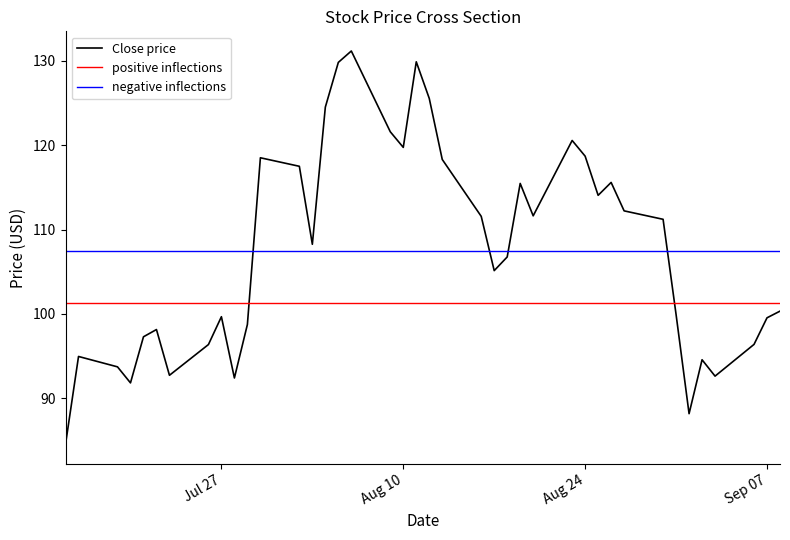

True or false: high and low cross at least once.

False